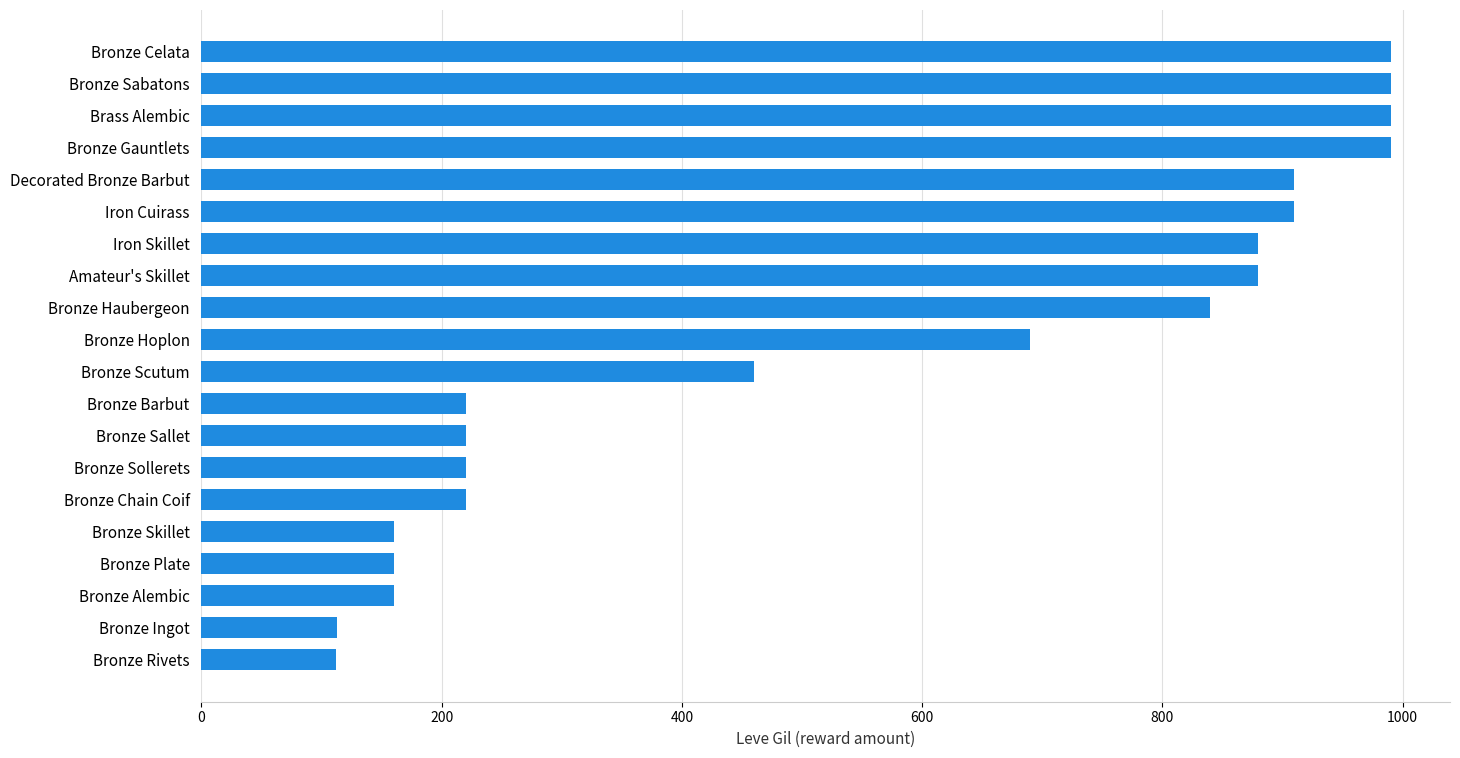

The value at Bronze Plate is 213. True or false?

False